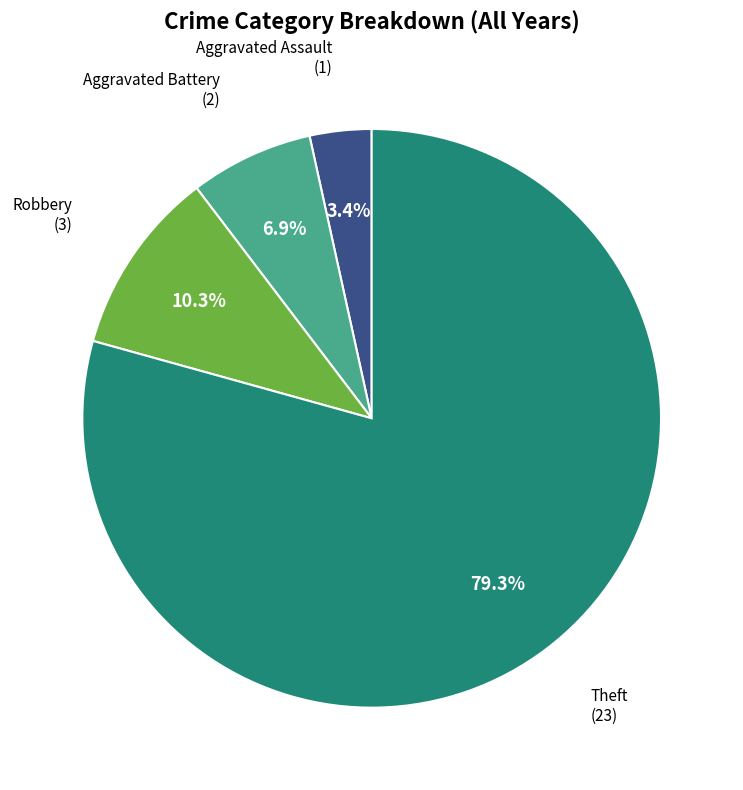

What is the smallest slice in the pie chart?

Aggravated Assault